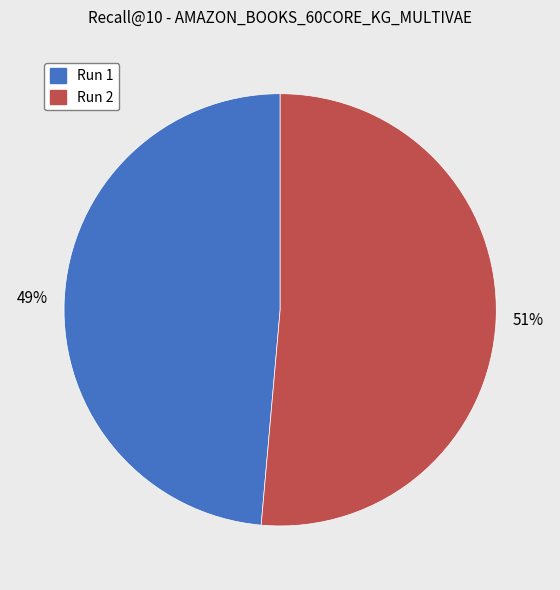

To the nearest percent, what is the average slice percentage?

50%